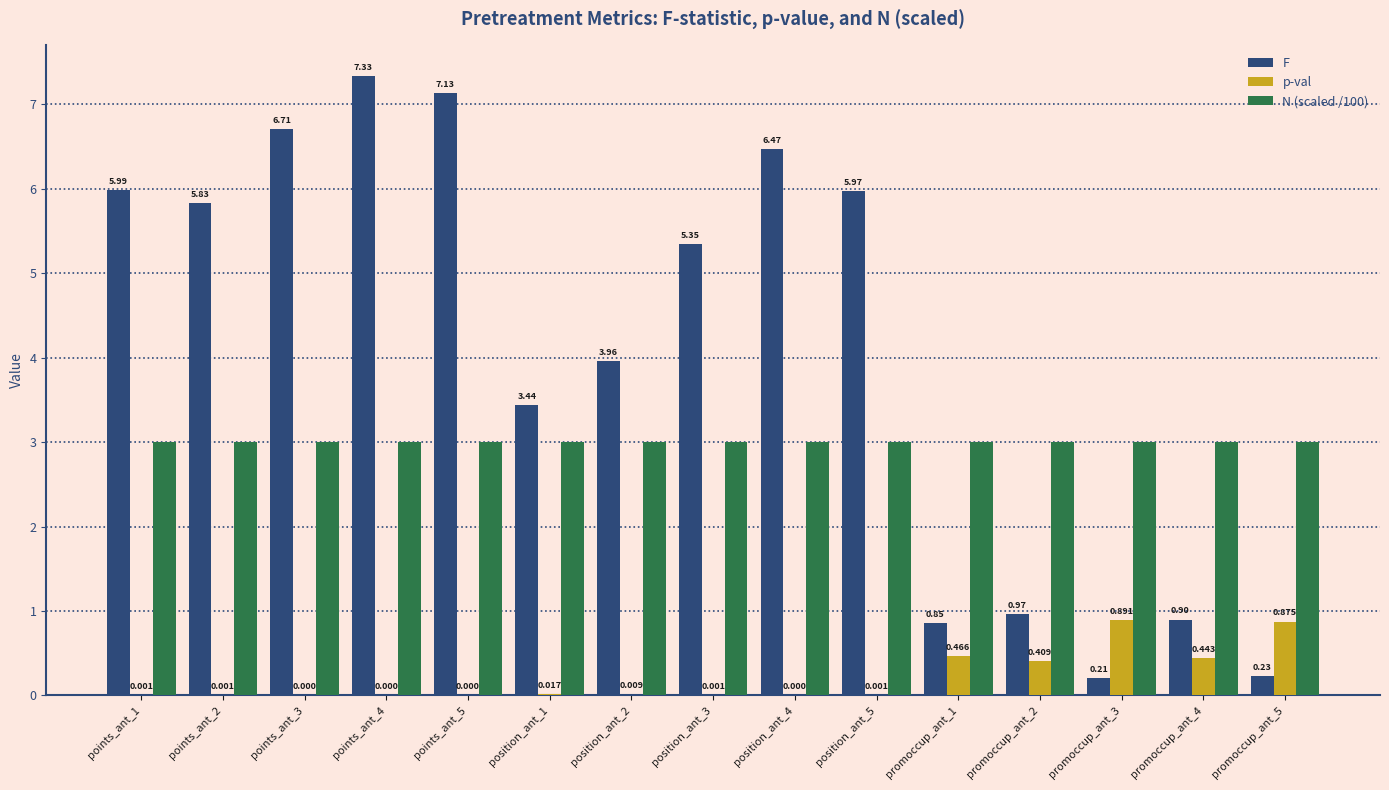

True or false: N (scaled /100) has a value of 3.0 at promoccup_ant_2.

True